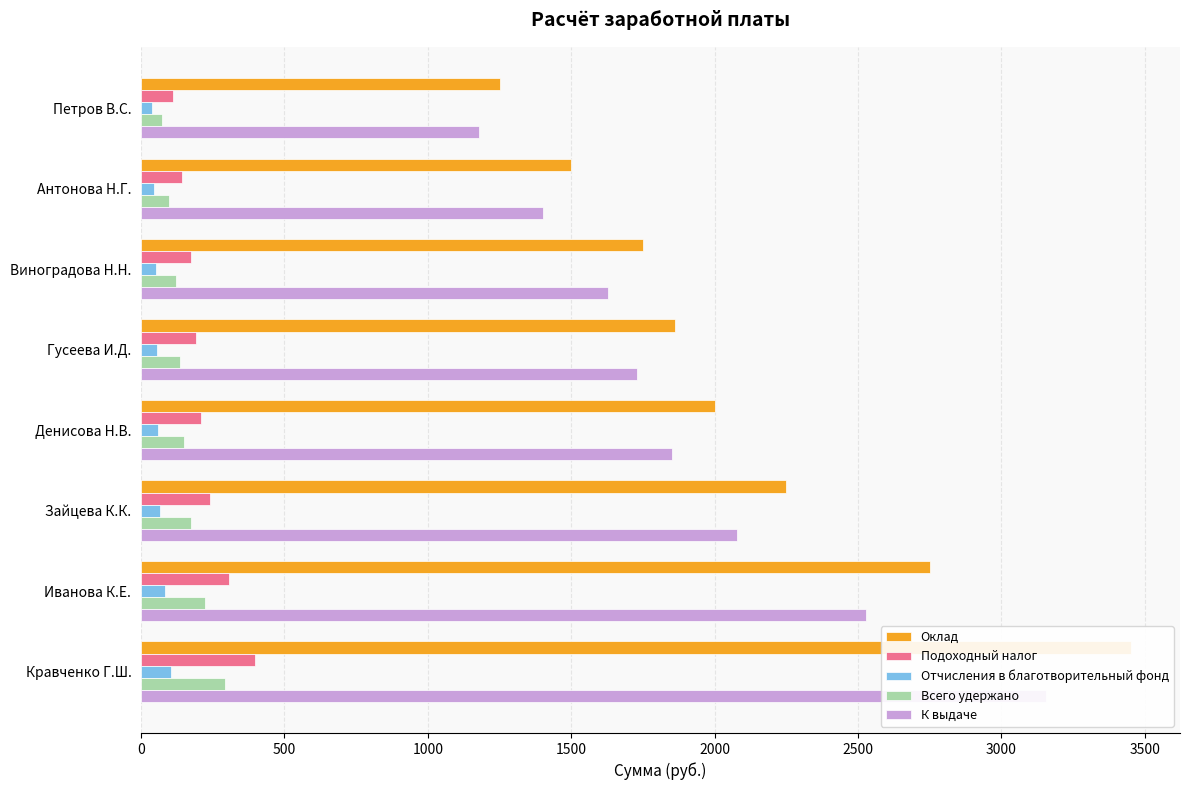

What is the lowest value of the Подоходный налог series?

110.5